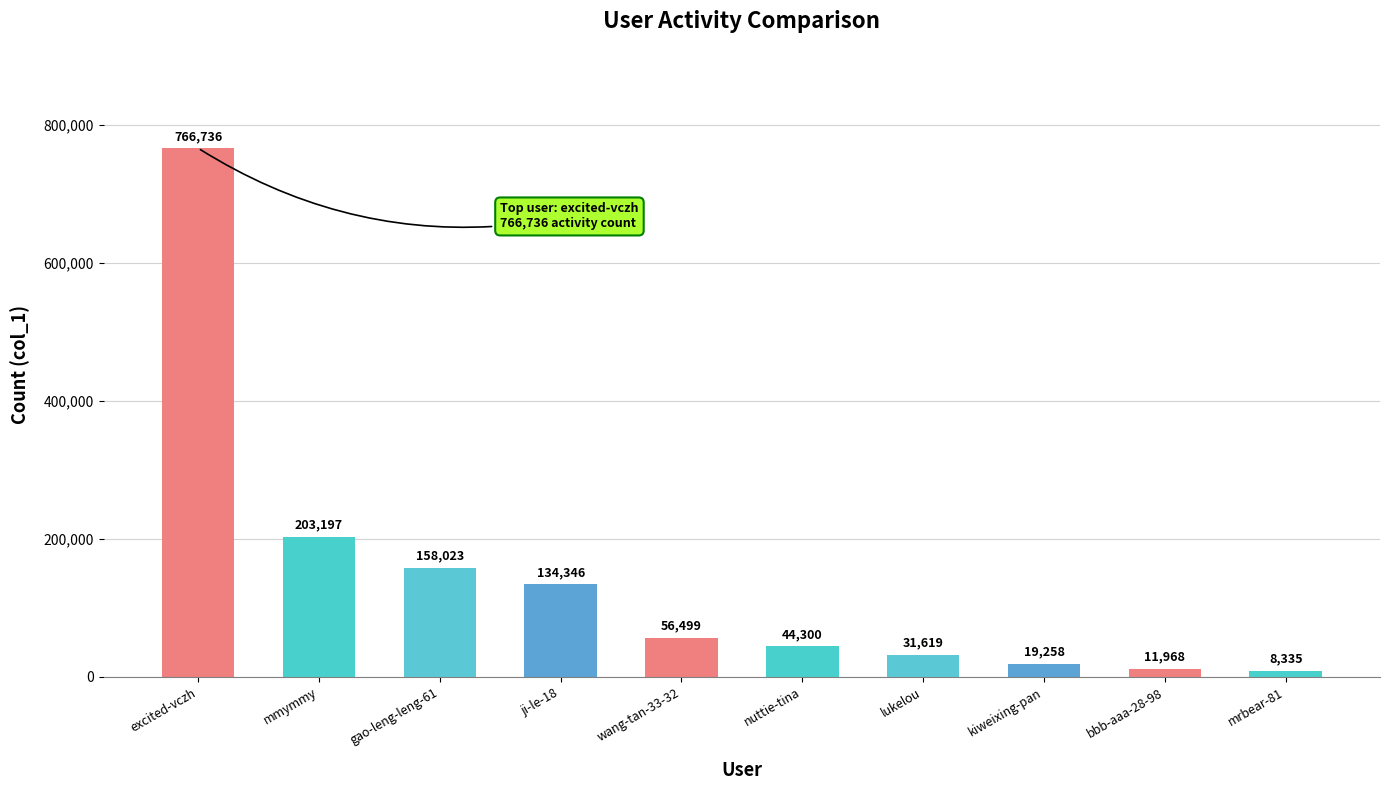

Rank the categories by value from lowest to highest.

mrbear-81, bbb-aaa-28-98, kiweixing-pan, lukelou, nuttie-tina, wang-tan-33-32, ji-le-18, gao-leng-leng-61, mmymmy, excited-vczh